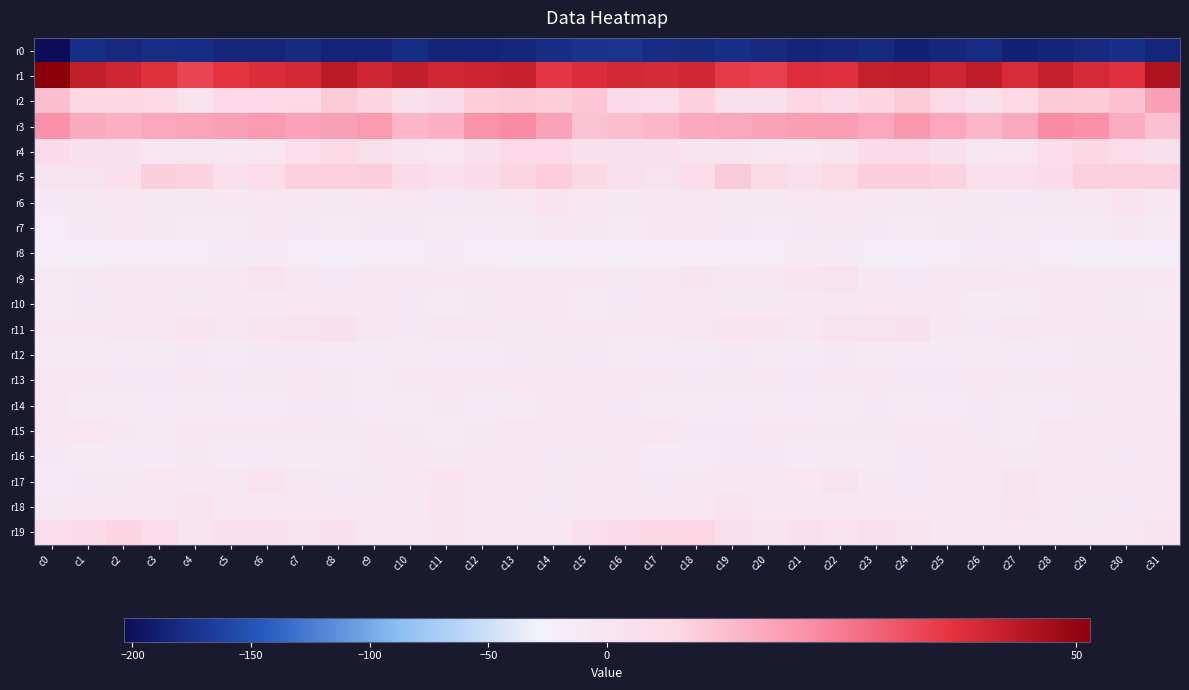

Between c1 and c10, which is larger?

c1